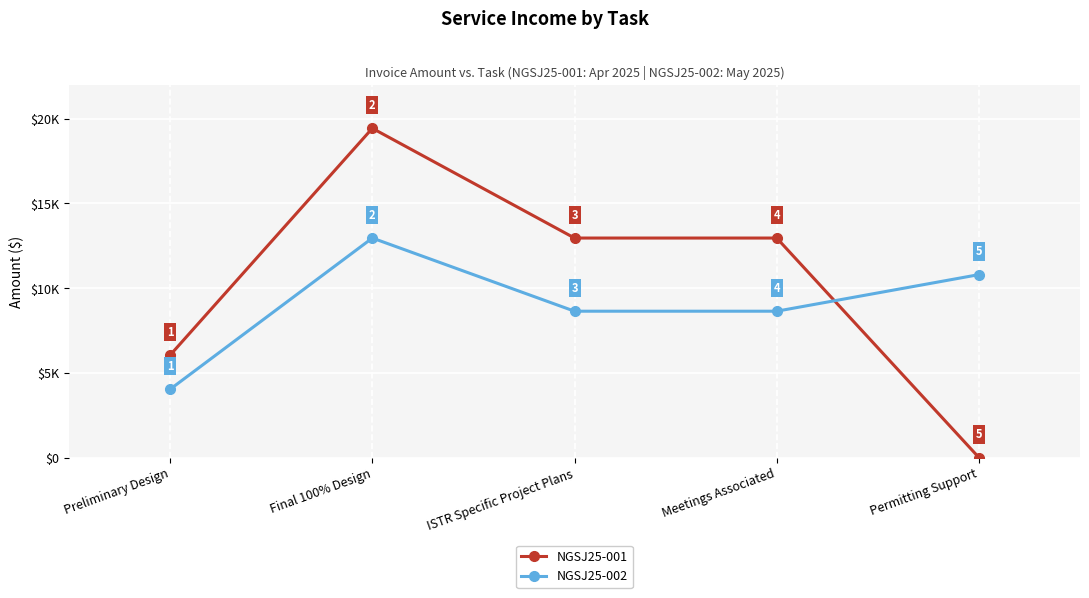

At how many categories does at least one series exceed 14406?

1